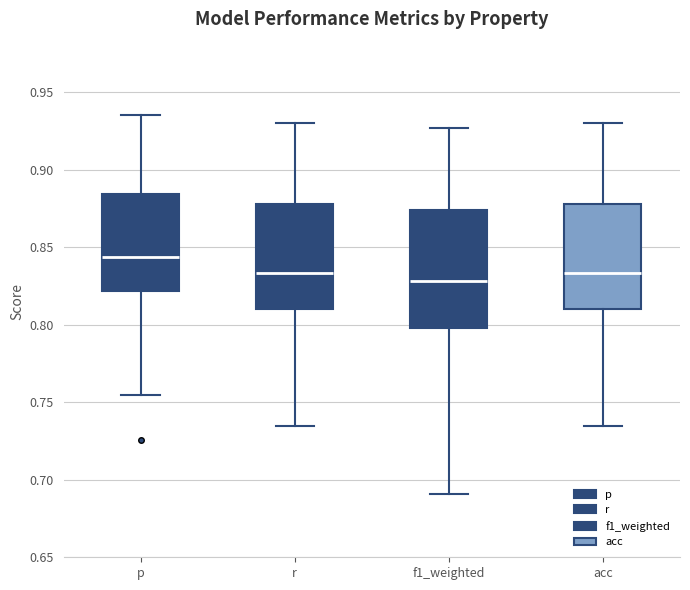

Where is the upper edge of the box for r on the y-axis? The values are not printed on the chart, so give them approximately, as read against the axis.

0.880